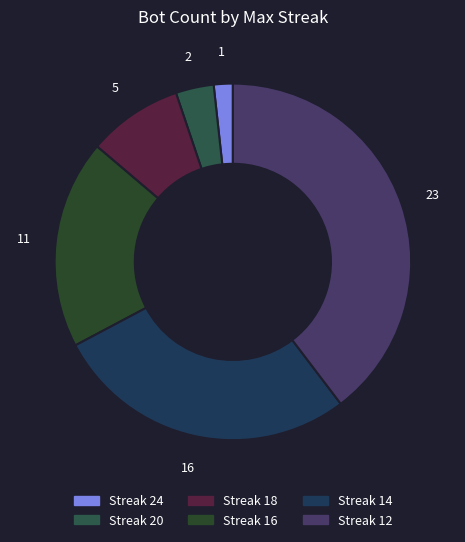

How many slices are in this pie chart?

6